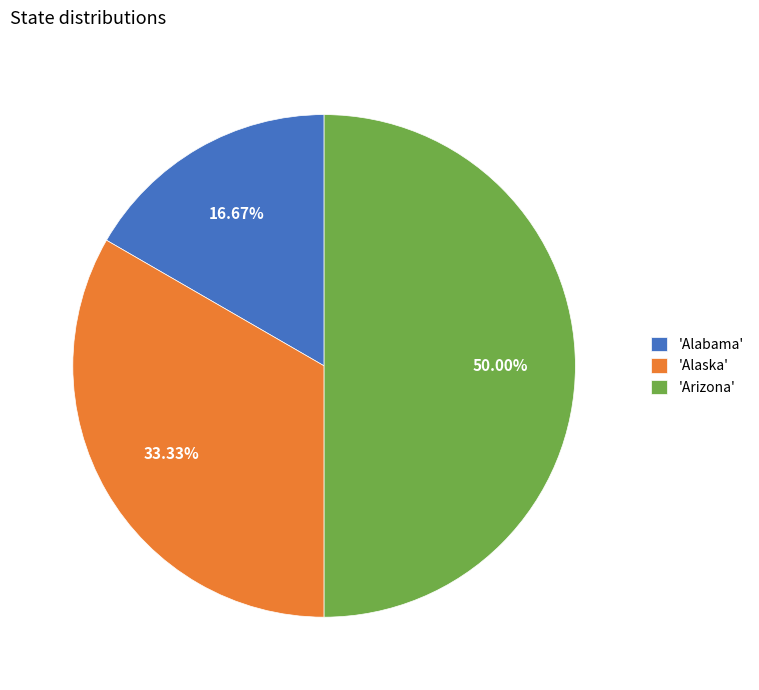

Rank the categories by value from highest to lowest.

'Arizona', 'Alaska', 'Alabama'